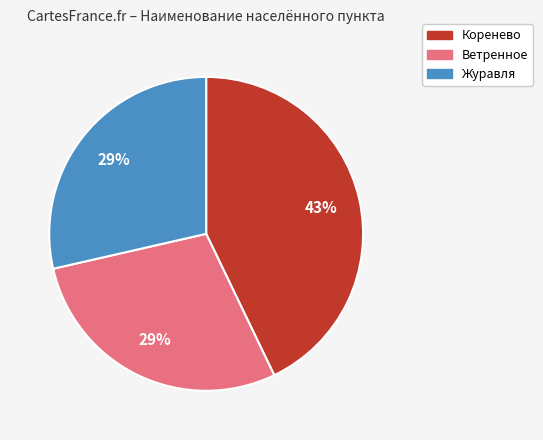

Approximately how many times larger is the value at Журавля compared to Коренево?

0.7